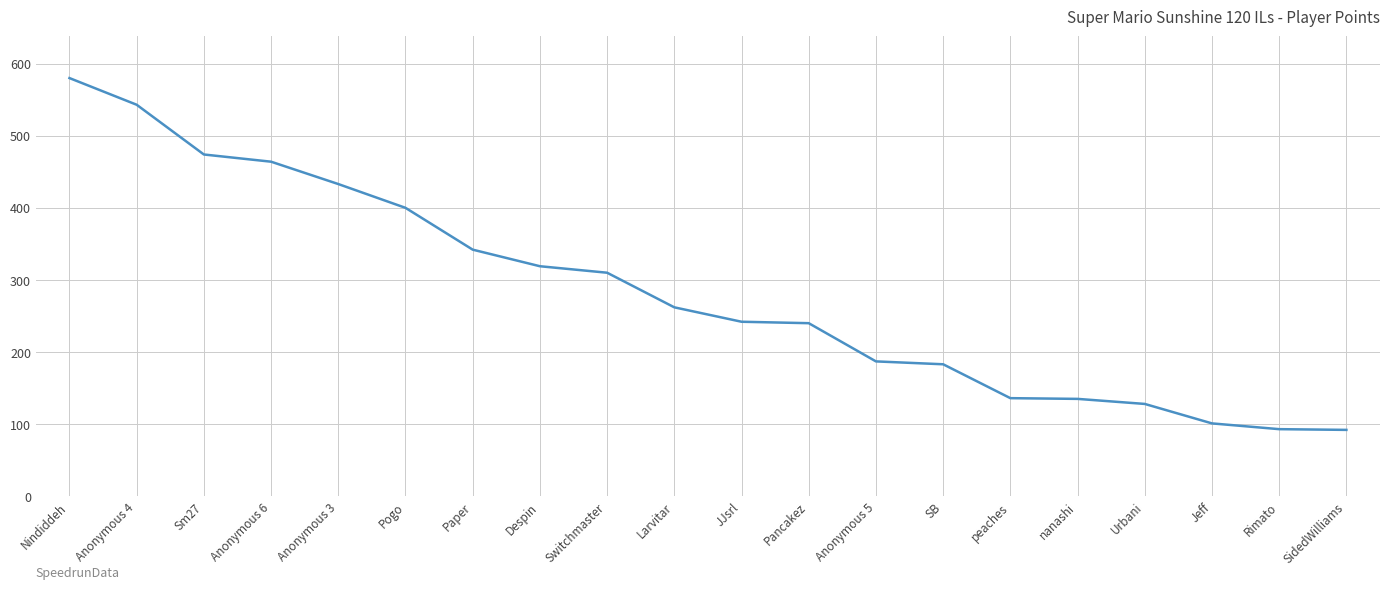

Is it true that the value at SidedWilliams is 92?

True